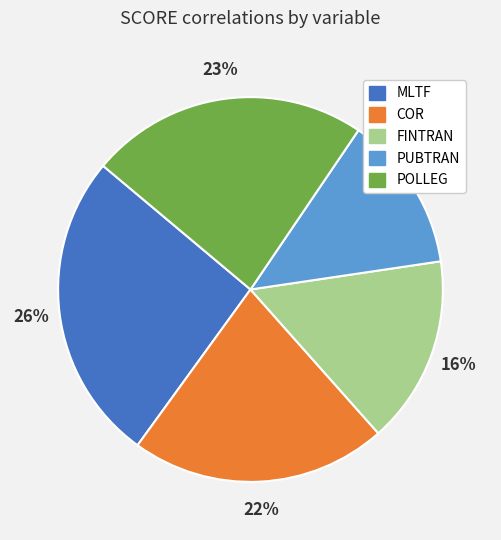

To the nearest percent, what is the combined percentage of PUBTRAN and COR?

35%